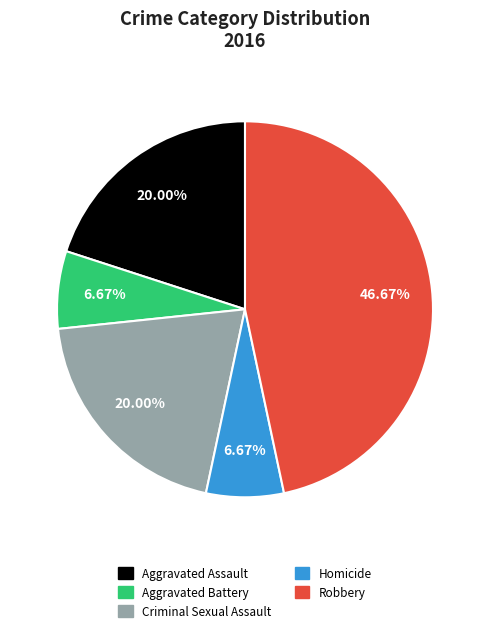

To the nearest percent, what is the difference between the largest and smallest slice percentages?

40%